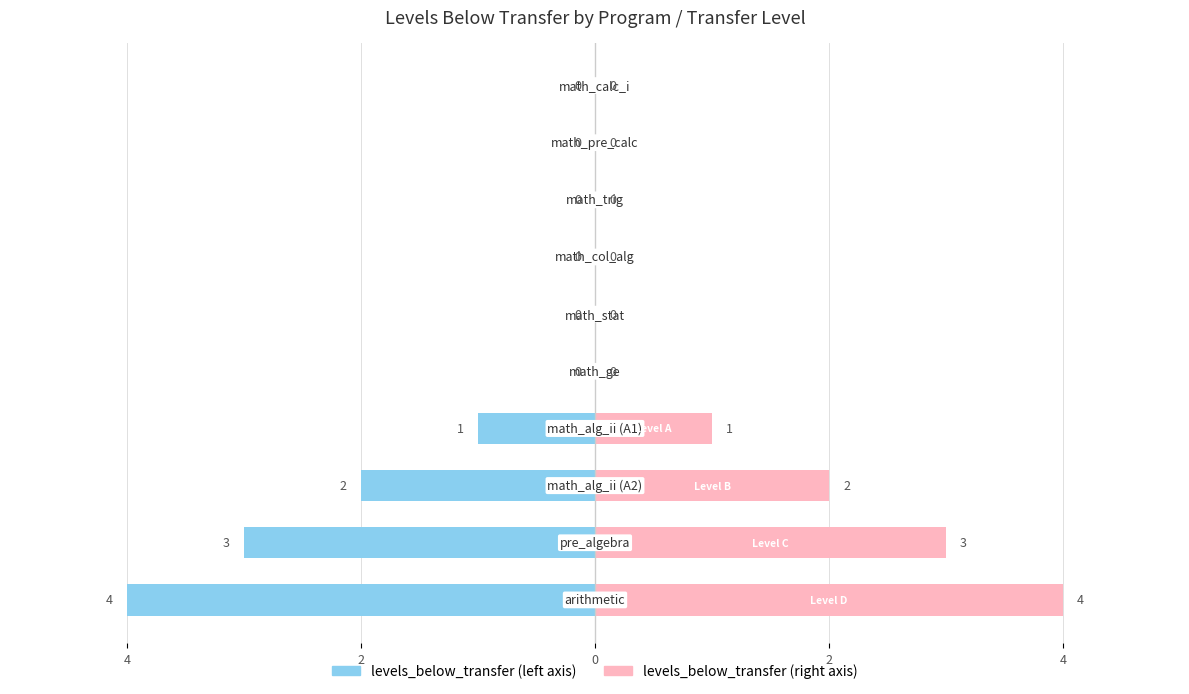

The levels_below_transfer (right) series shows 1 at 4. True or false?

False